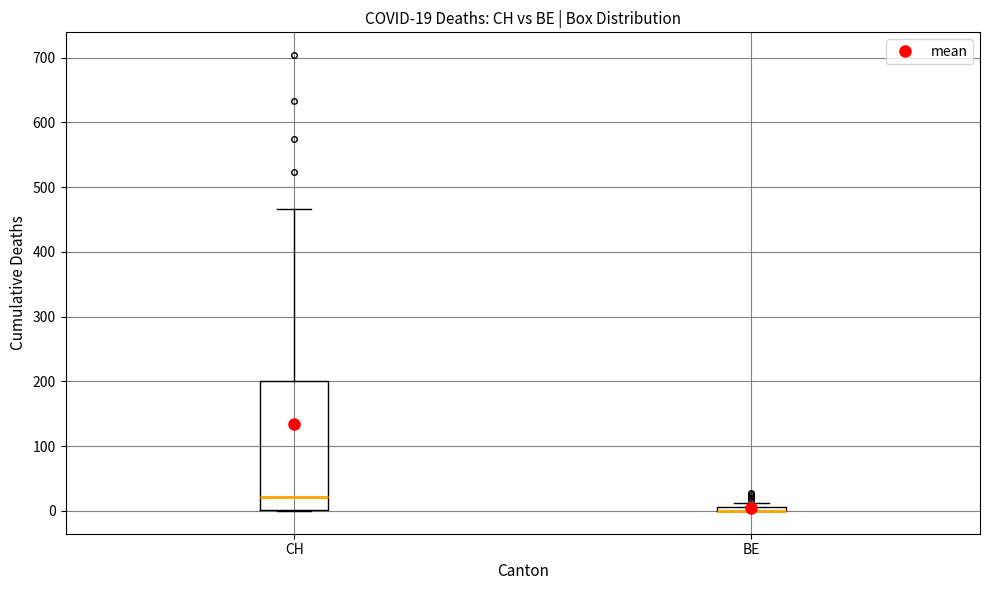

Which box is the tallest, from its lower edge to its upper edge?

CH